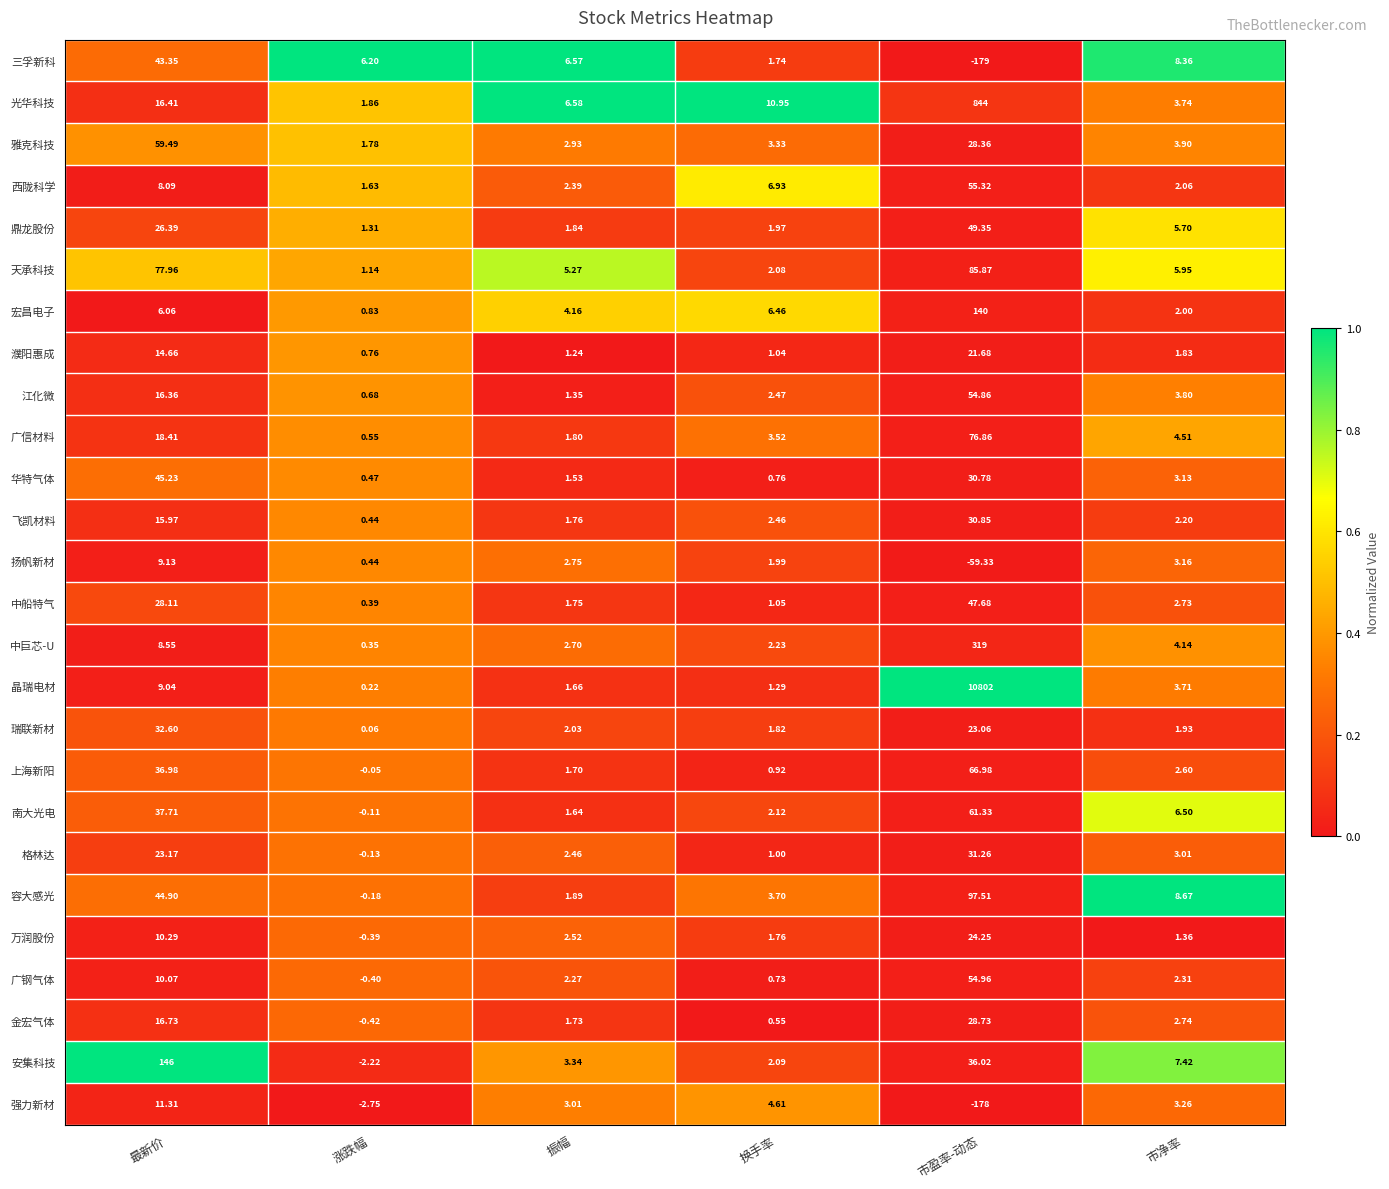

What is the spread (max minus min) of values at 换手率?

10.4